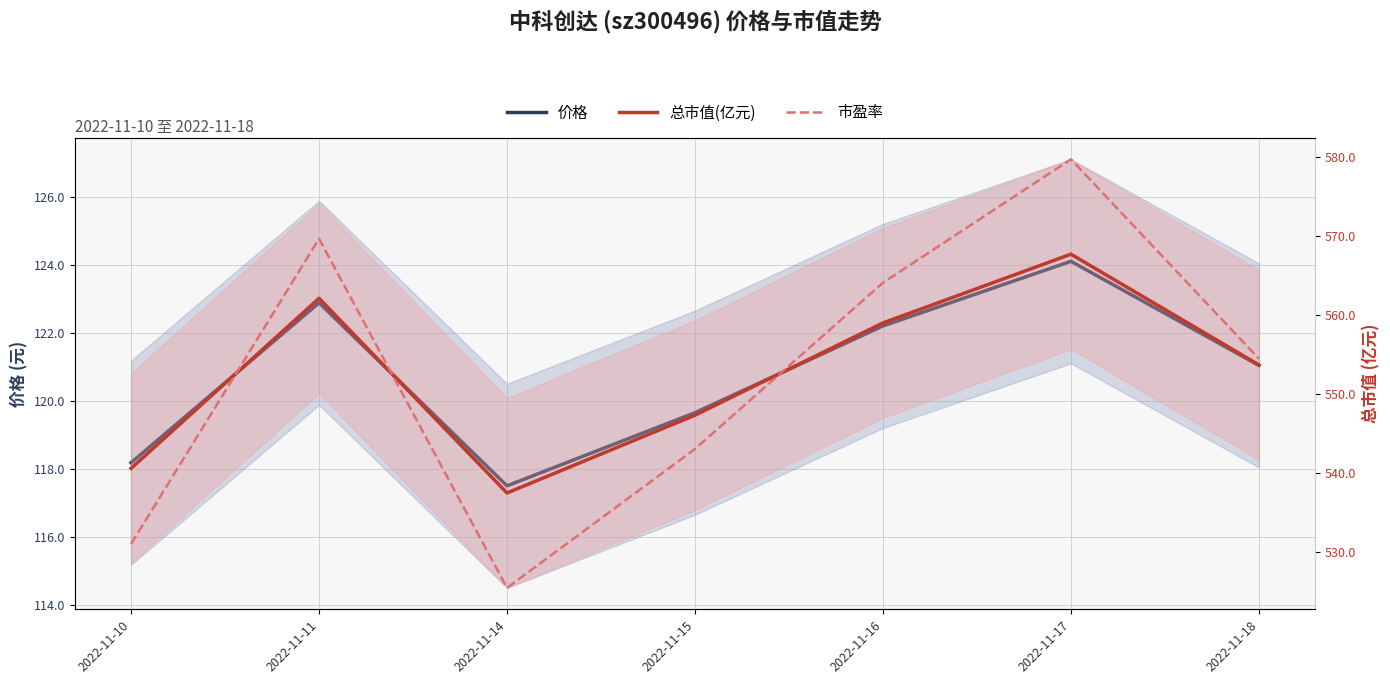

True or false: 市盈率 and 价格 intersect in this chart.

False